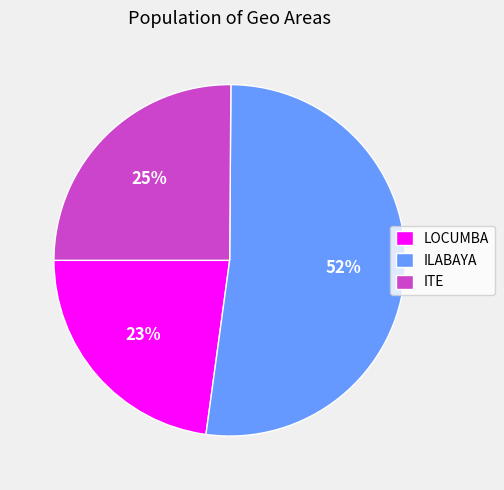

To the nearest percent, what is the difference between the largest and smallest slice percentages?

29%